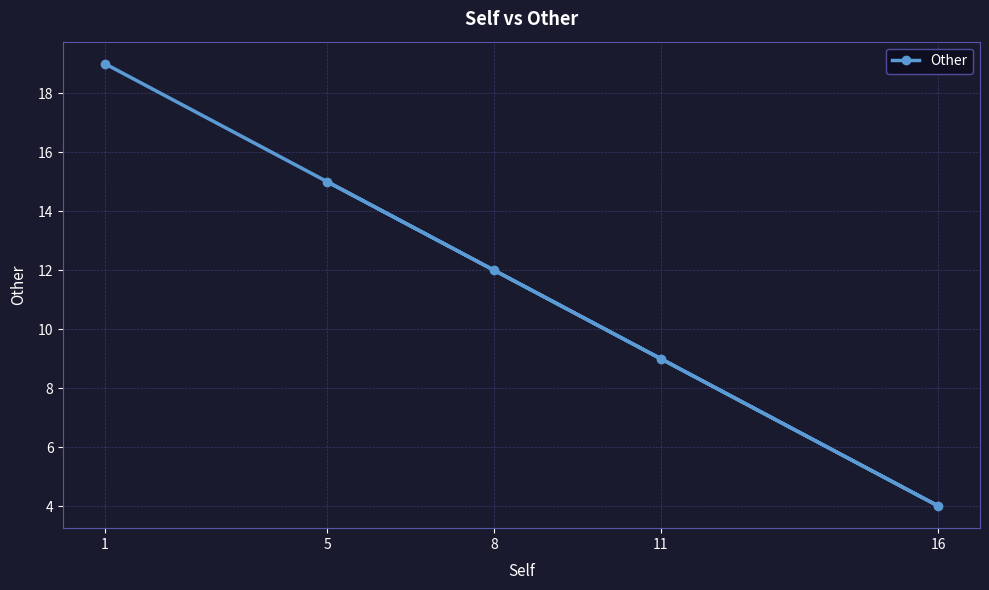

List the labels in order of value, smallest first.

16, 11, 8, 5, 1